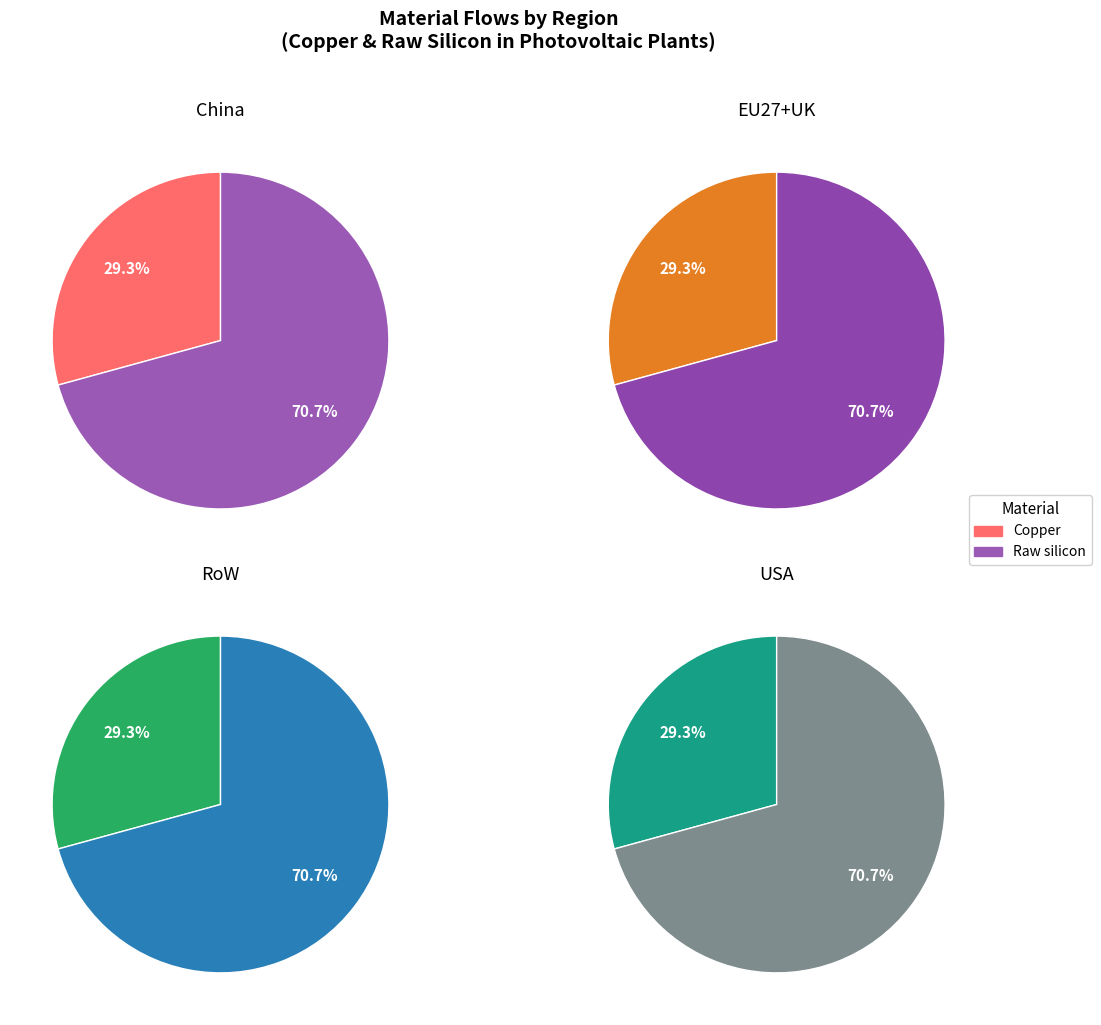

Rank the series at Raw silicon from highest to lowest value.

EU27+UK, RoW, USA, China